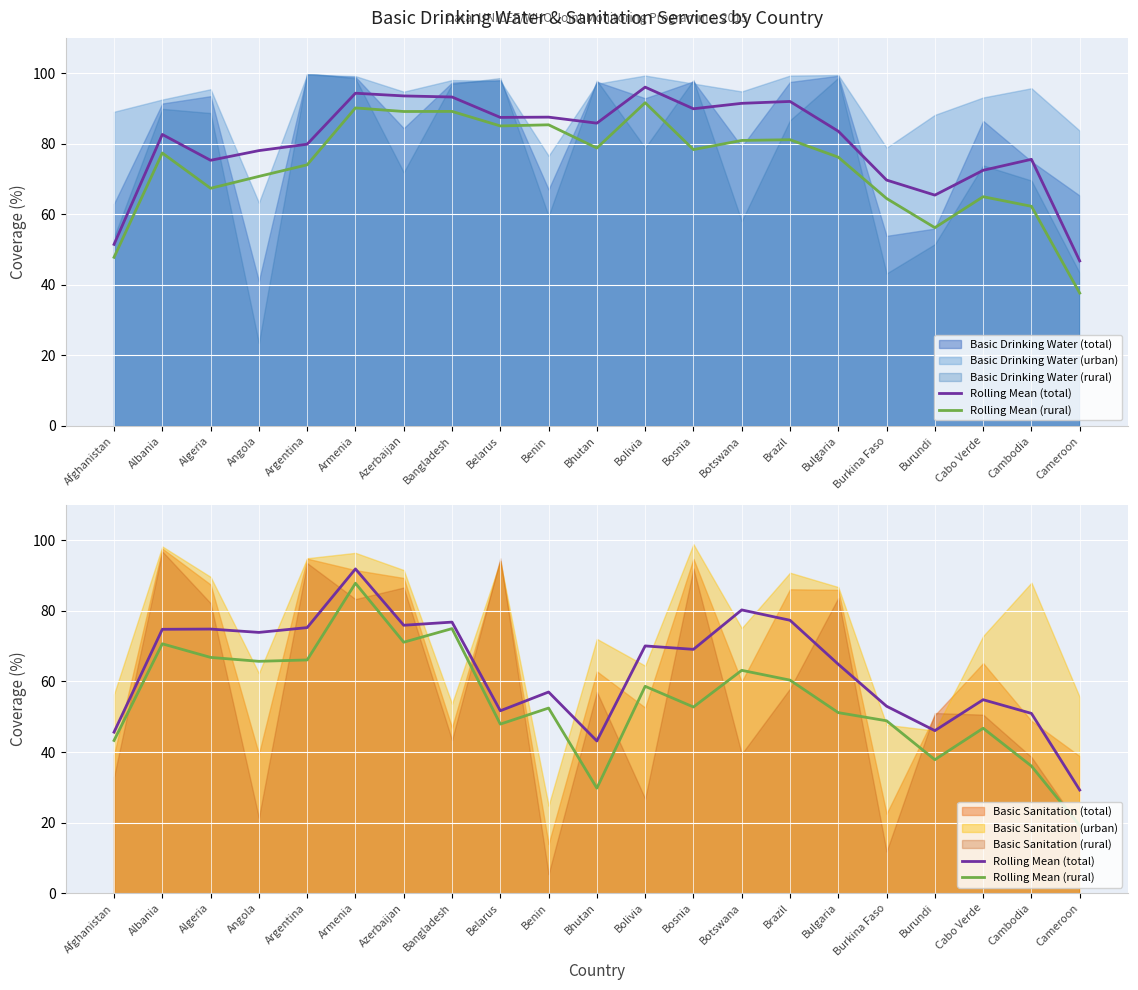

What position from the right is Armenia?

16